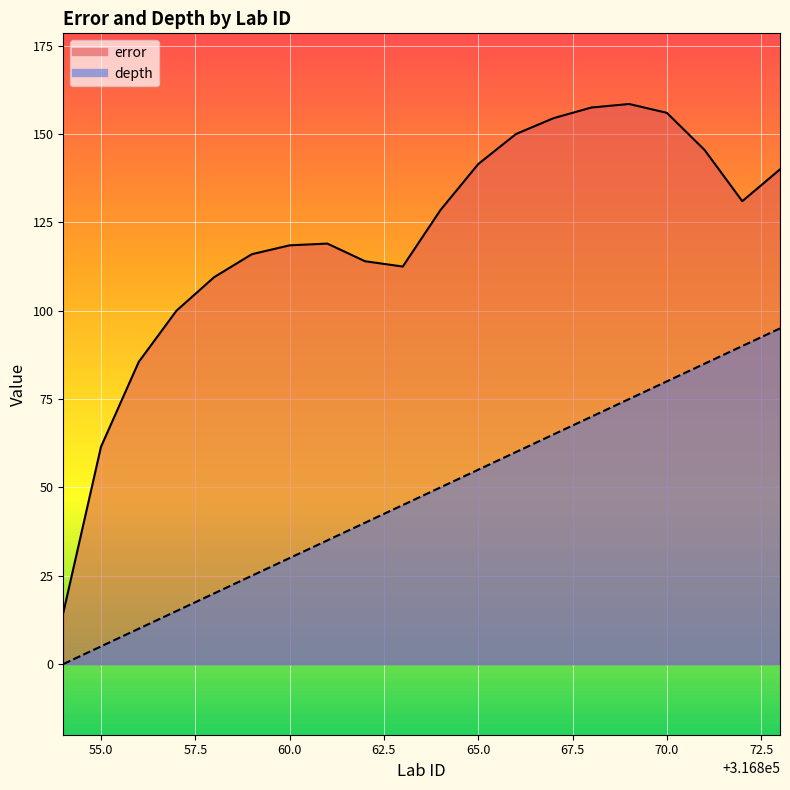

What are all the series names shown in the legend?

error, depth